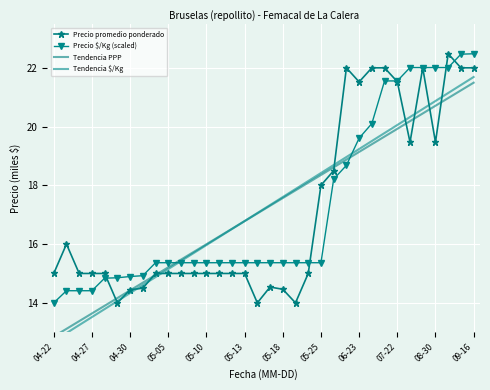

What are all the series names shown in the legend?

Precio promedio ponderado, Precio $/Kg (scaled), Tendencia PPP, Tendencia $/Kg